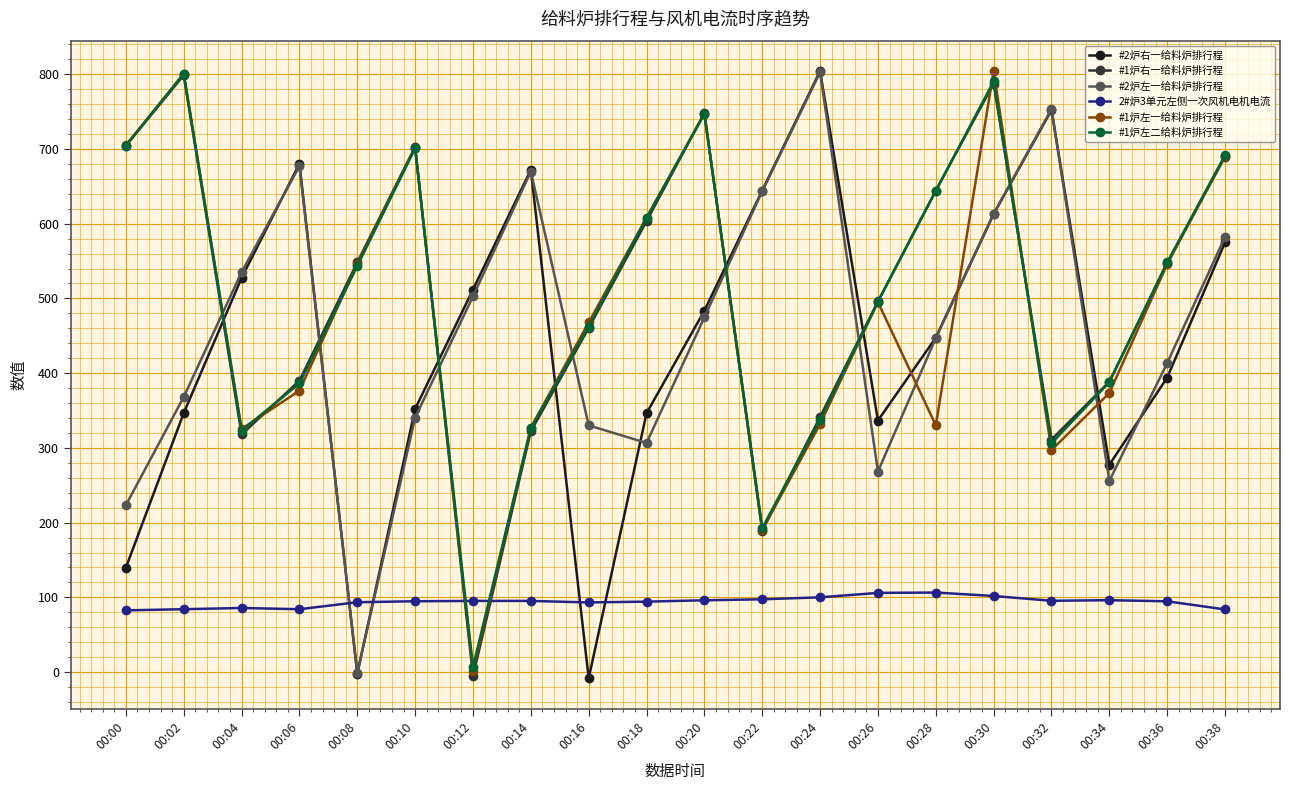

True or false: #2炉左一给料炉排行程 has a value of 729.3 at 00:04.

False